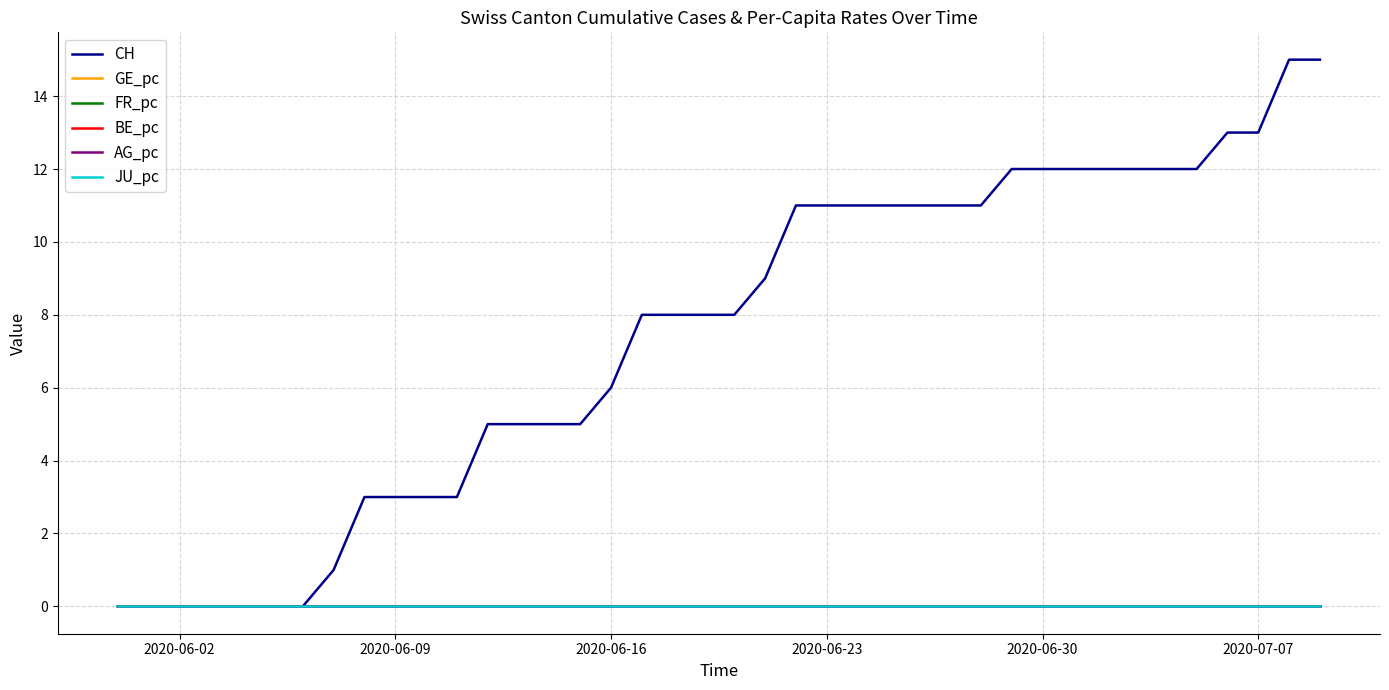

Does the chart display data point markers on the line(s)?

No